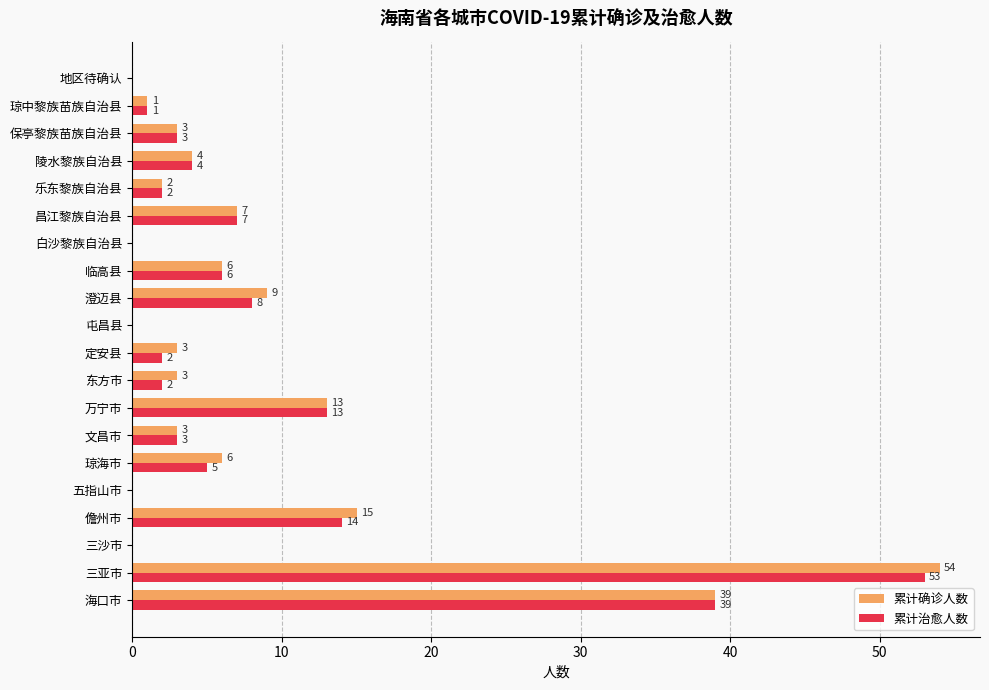

At which category does the chart reach its peak across all series?

三亚市